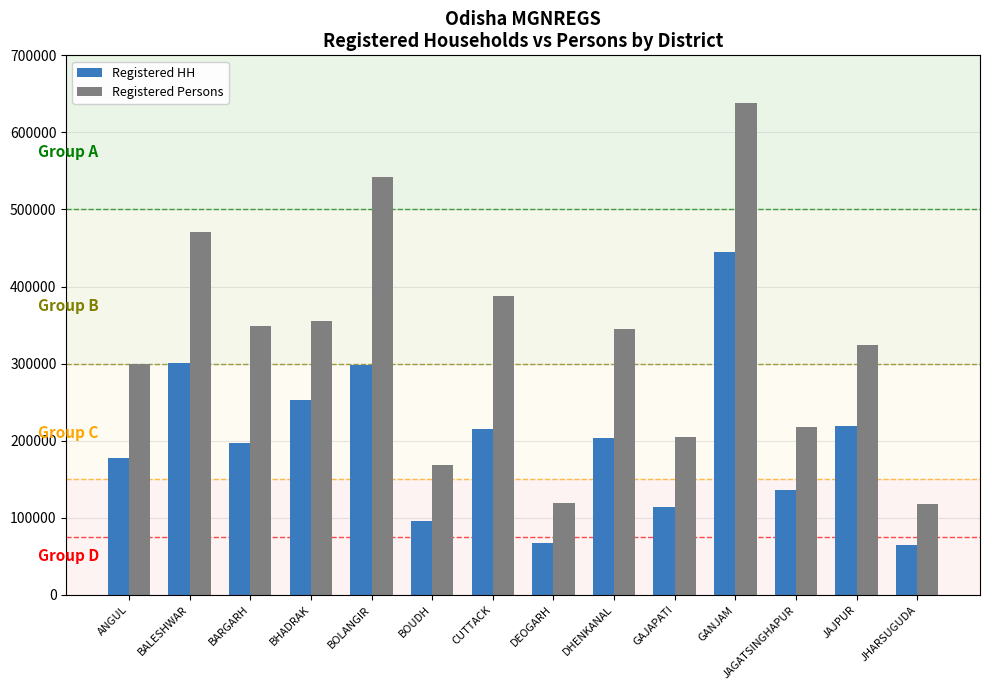

What are all the series names shown in the legend?

Registered HH, Registered Persons